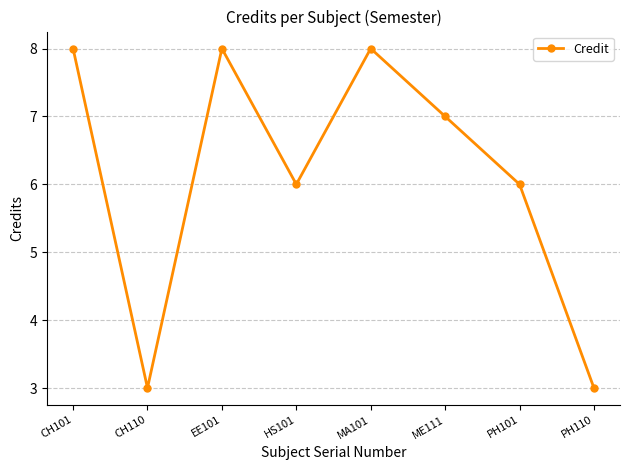

How many lines are shown in the chart?

1